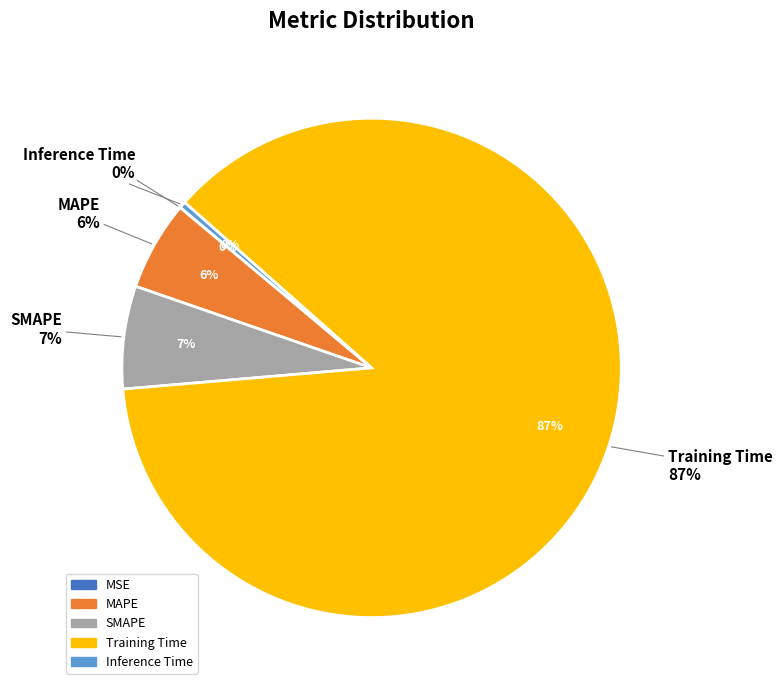

The MAPE slice represents 6% of the pie. True or false?

True